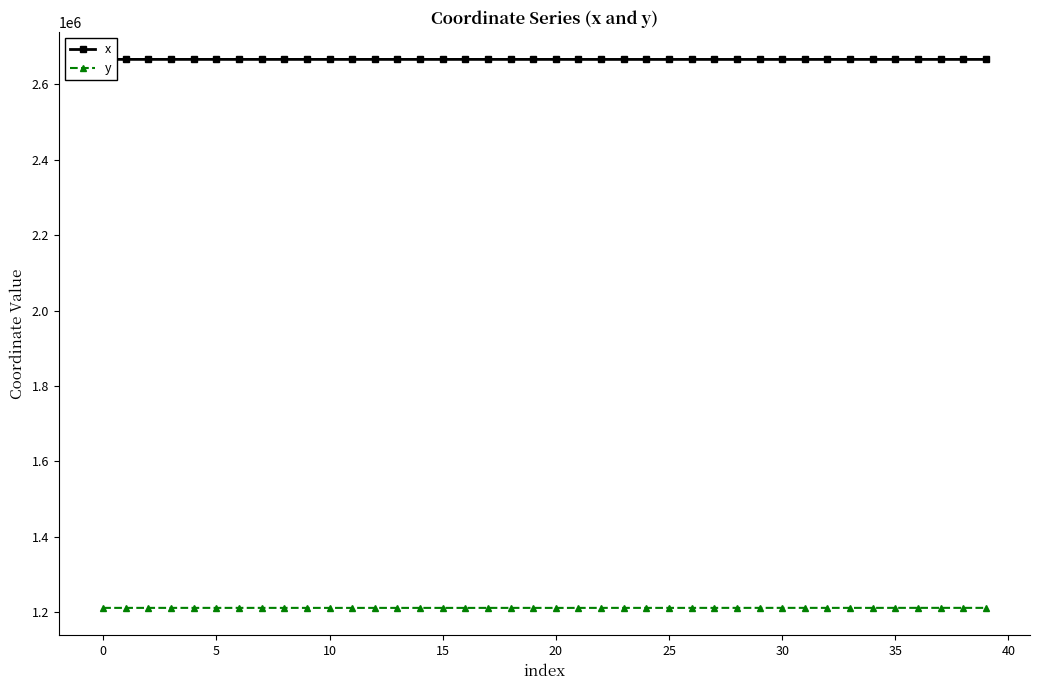

What is the lowest value of the y series?

1211566.6